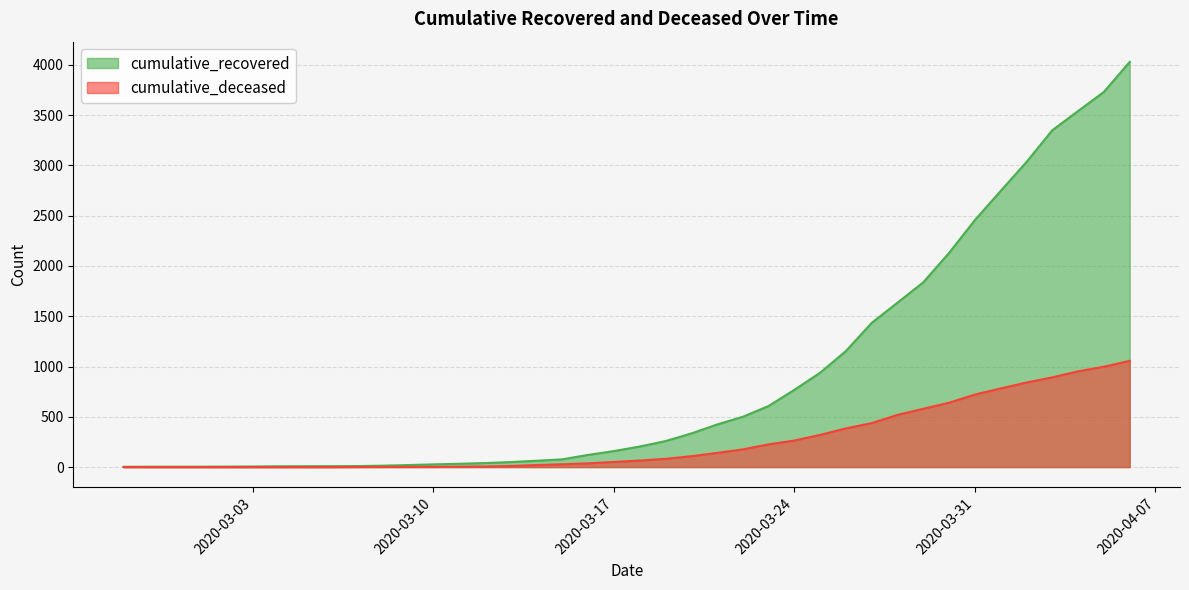

True or false: cumulative_deceased has more than 1 interior local peaks.

False